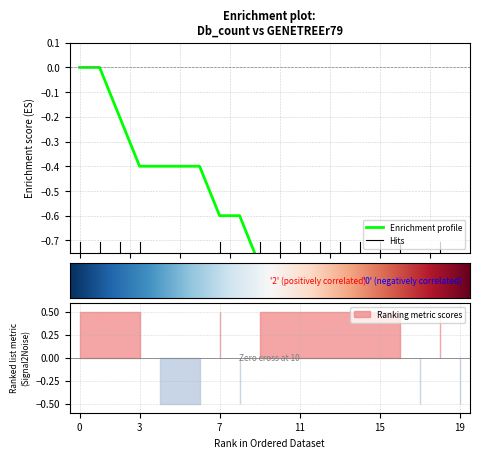

Does the chart display data point markers on the line(s)?

No